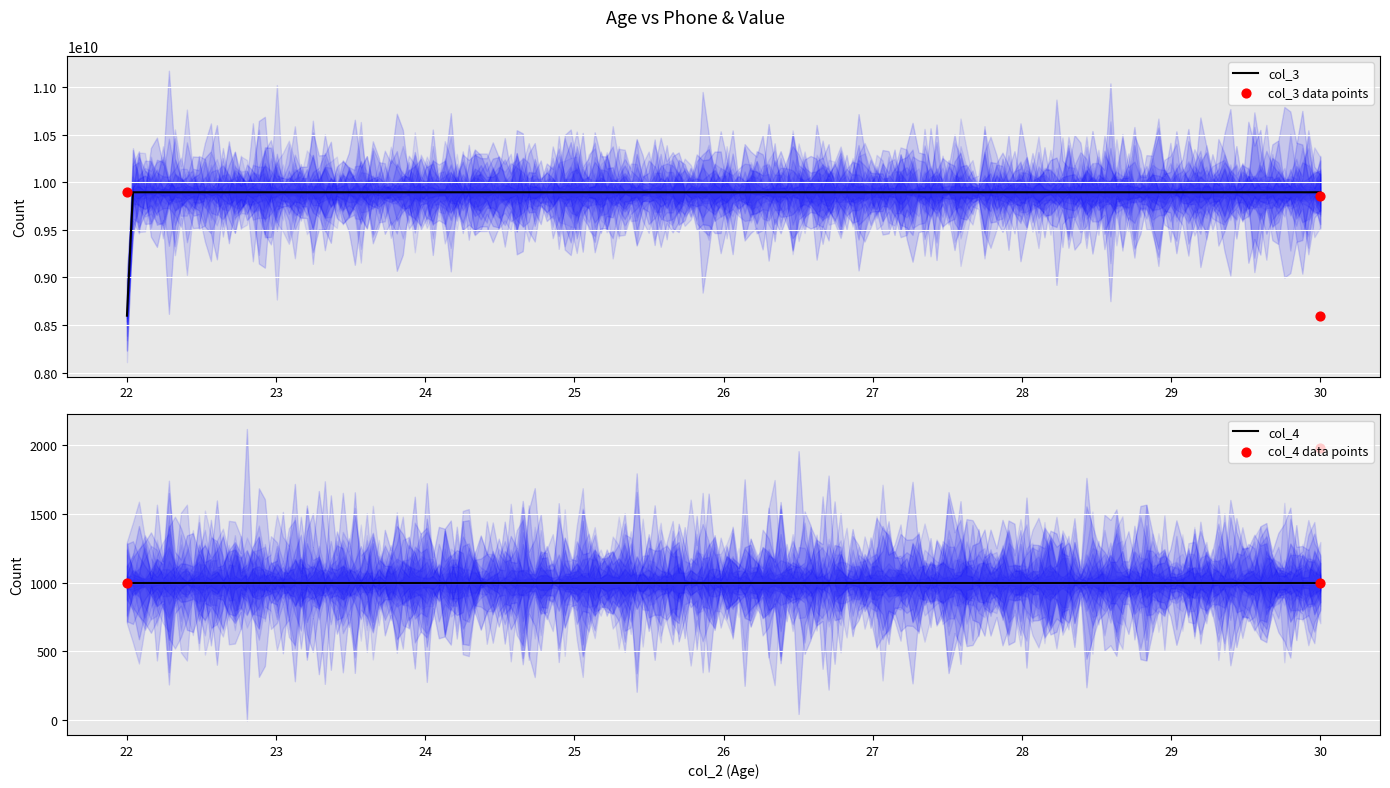

Is the value of col_4 at 30 greater than the value of col_3 at 30?

No